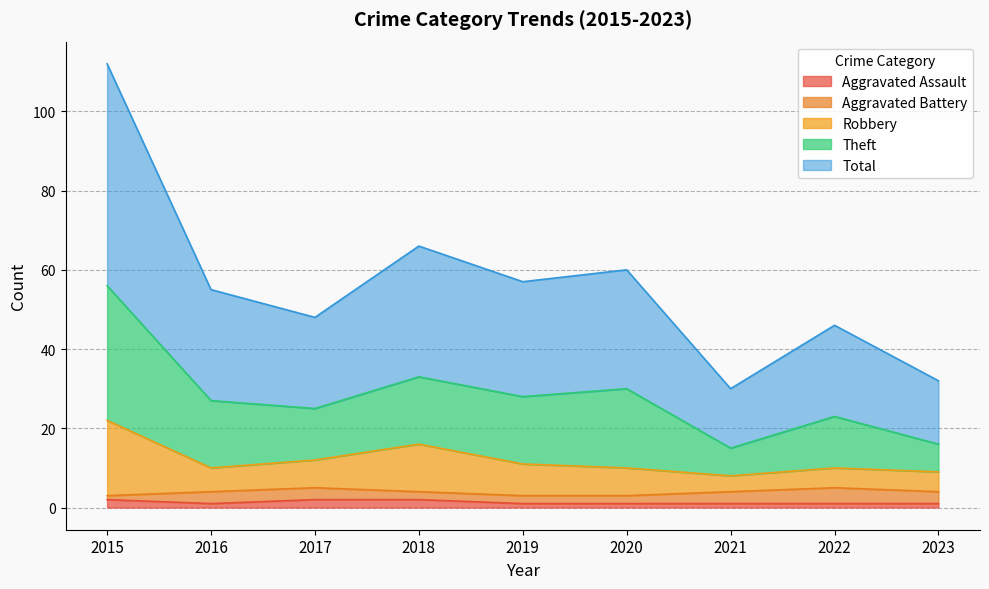

Does the chart have visible grid lines?

Yes